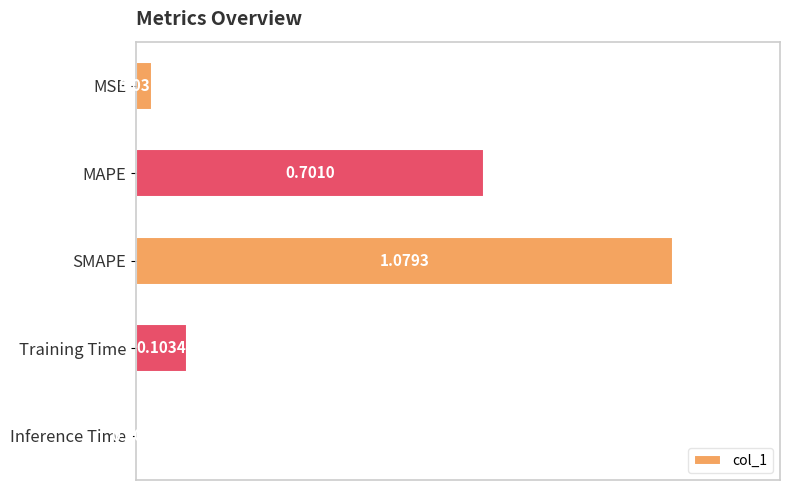

What is the sum of all values?

1.9